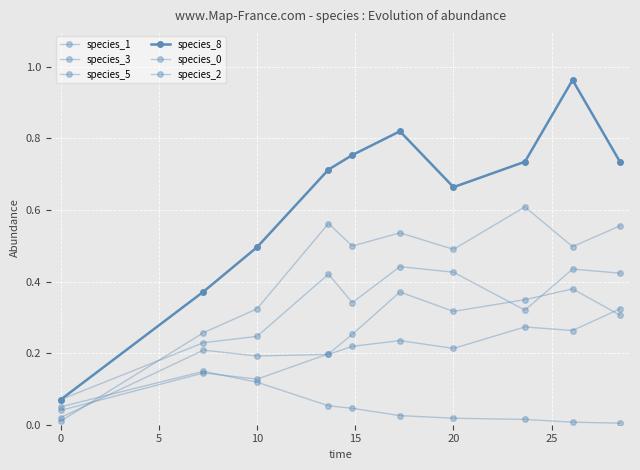

True or false: species_2 has more than 0 interior local peaks.

True